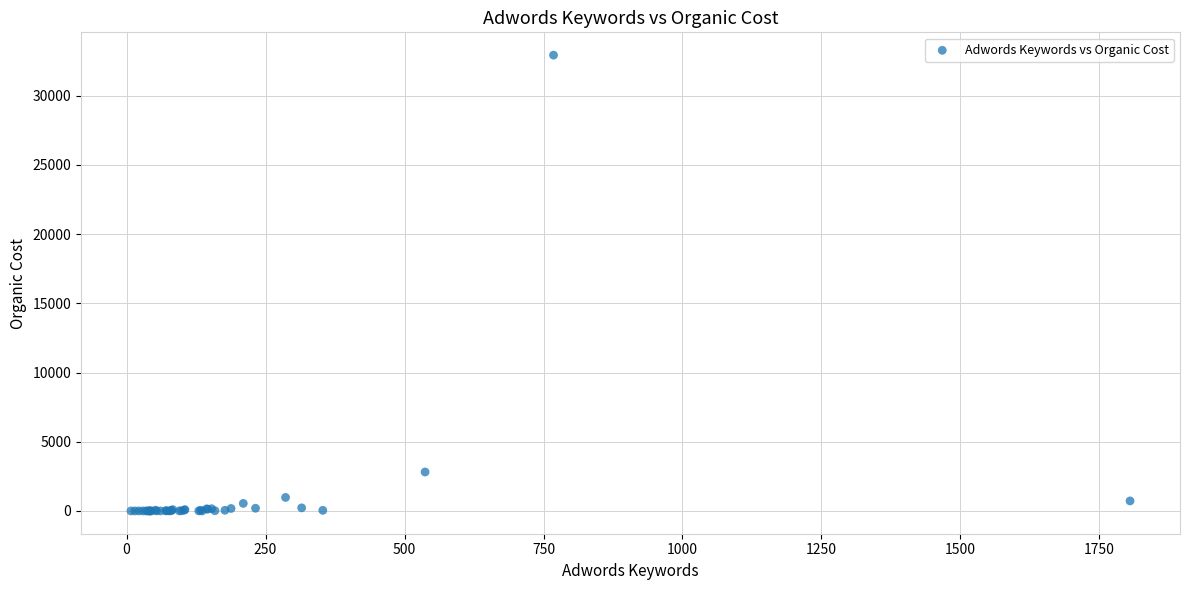

What Y value in the scatter plot is closest to 16464?

2812